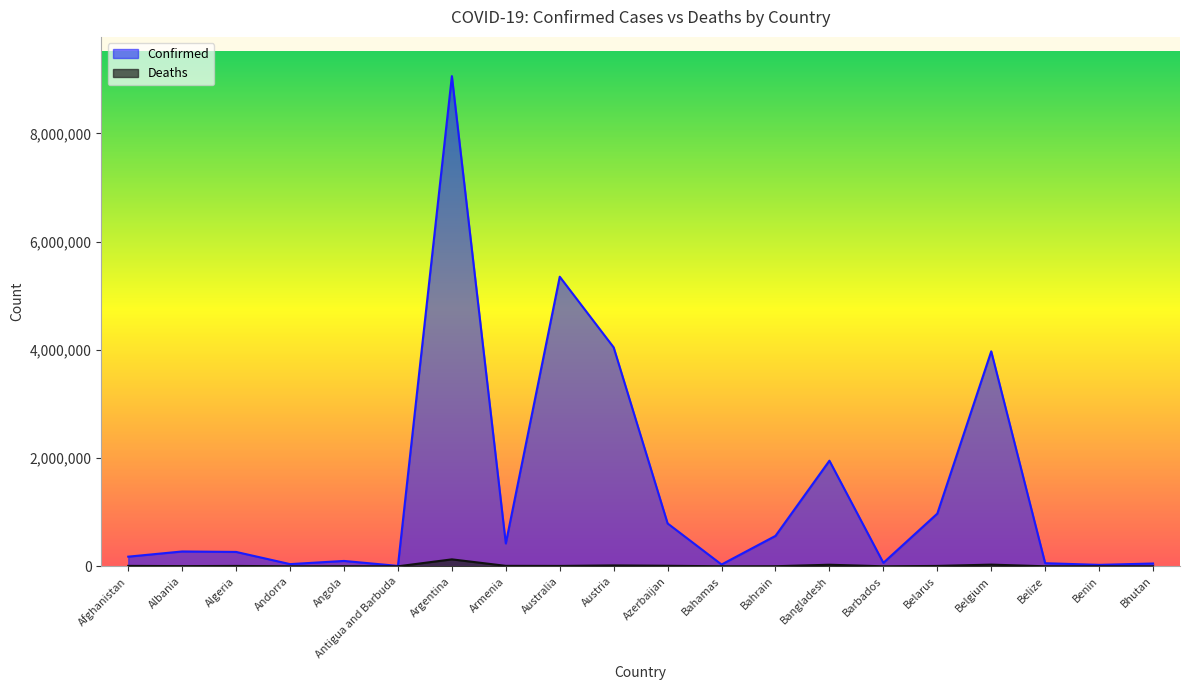

True or false: Deaths and Confirmed intersect in this chart.

False